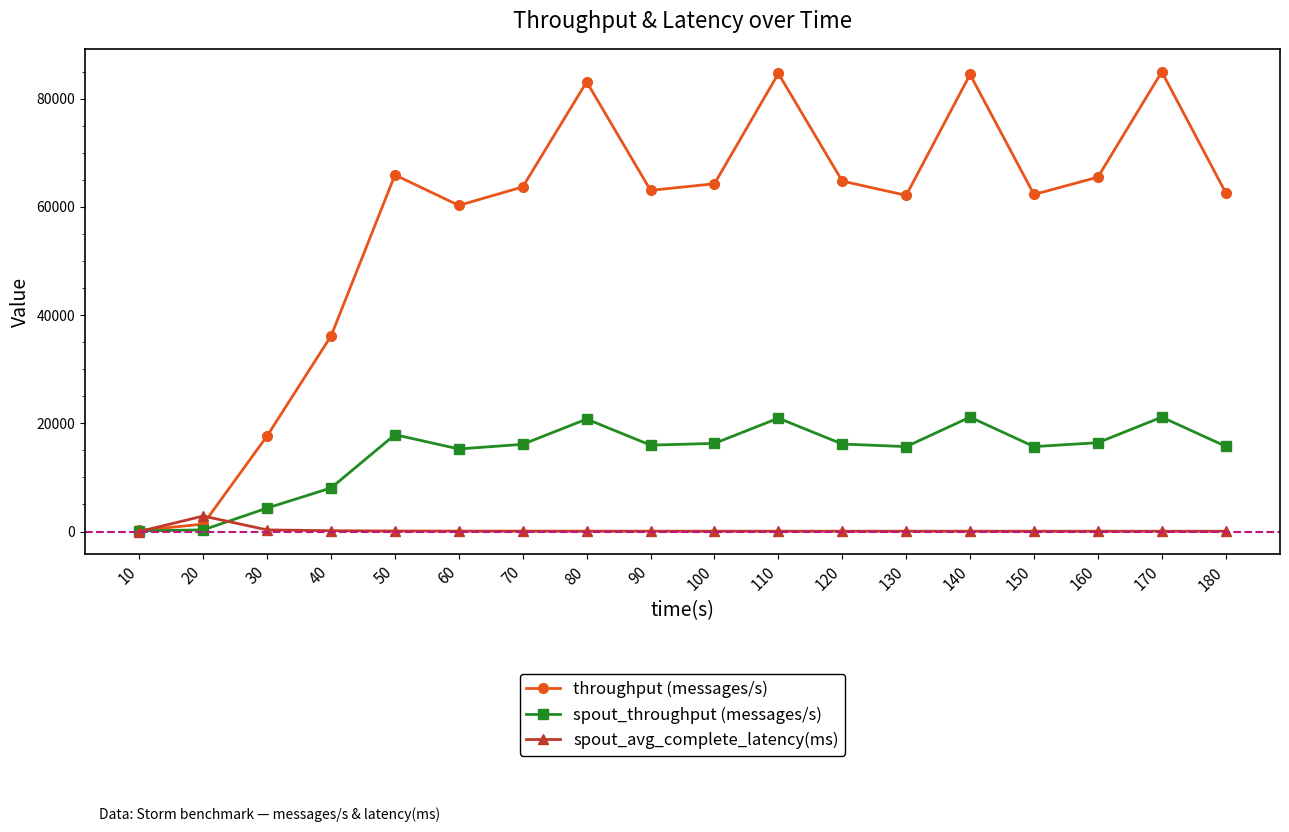

How many data points in spout_avg_complete_latency(ms) are above 61?

9